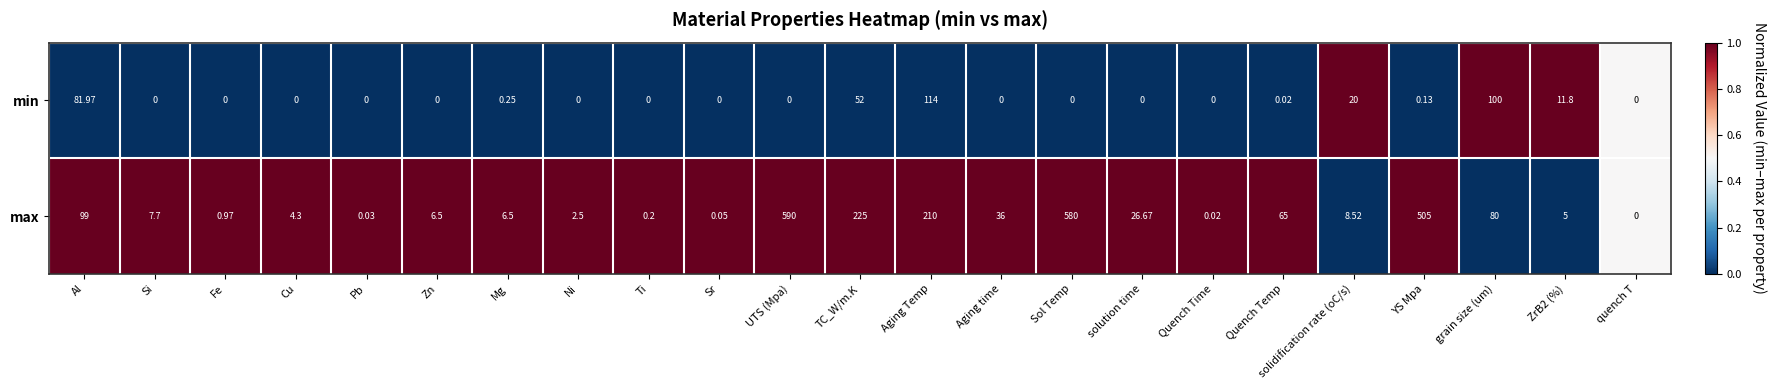

Which series changed the most between Aging time and Quench Time?

max